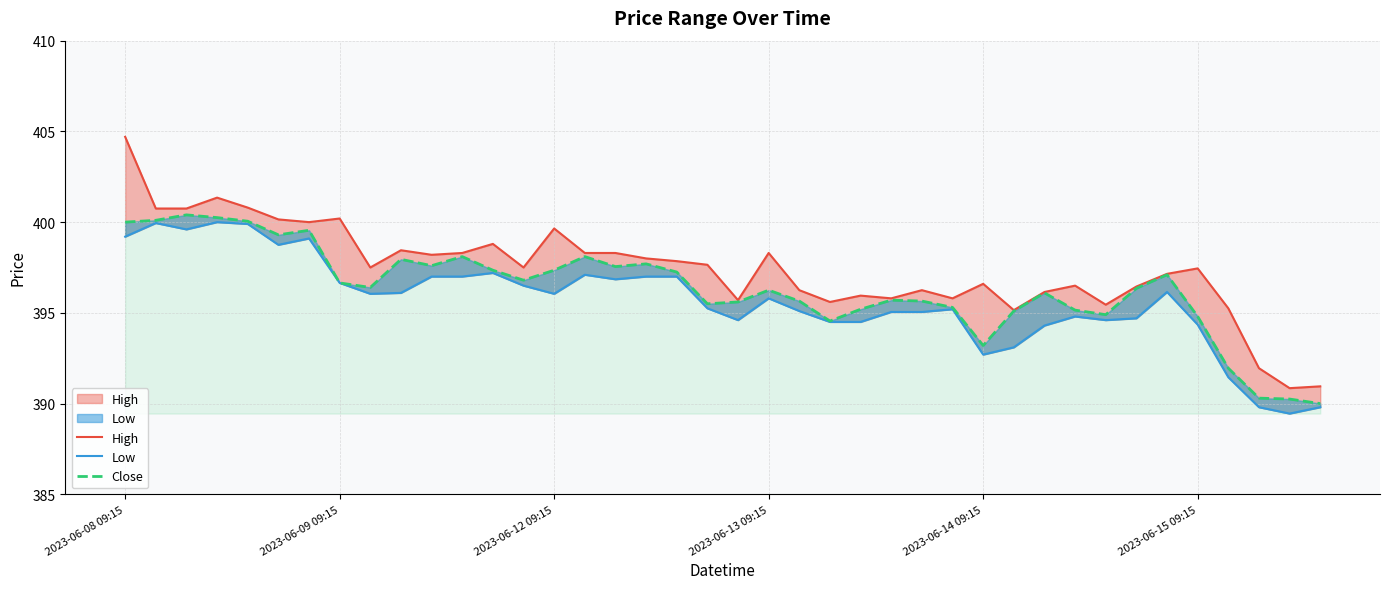

How many interior local valleys does the High series have?

11